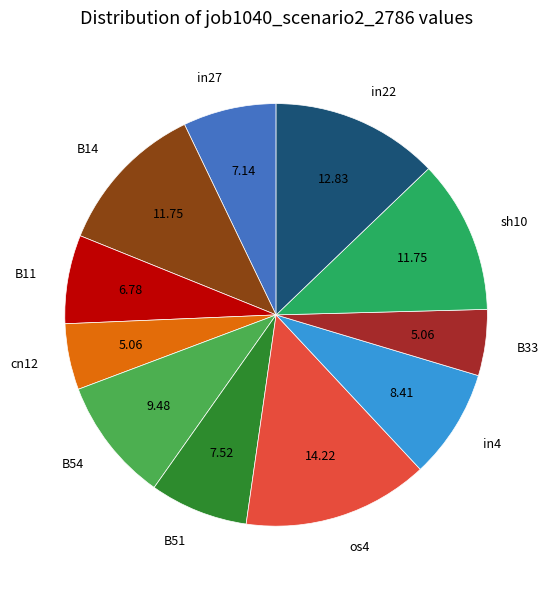

Combined, do in4 and os4 account for over 50%?

No